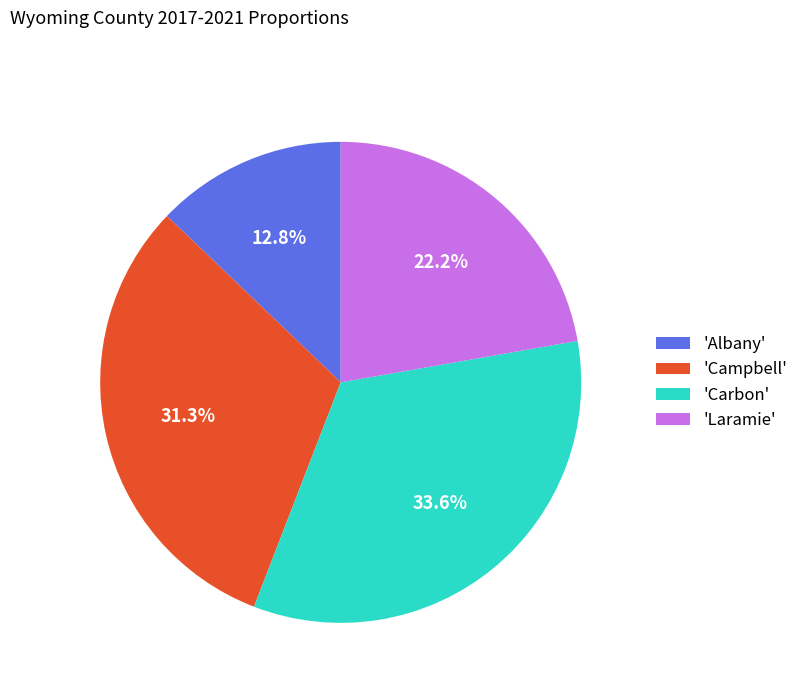

Is the sum of 'Laramie' and 'Carbon' greater than half?

Yes